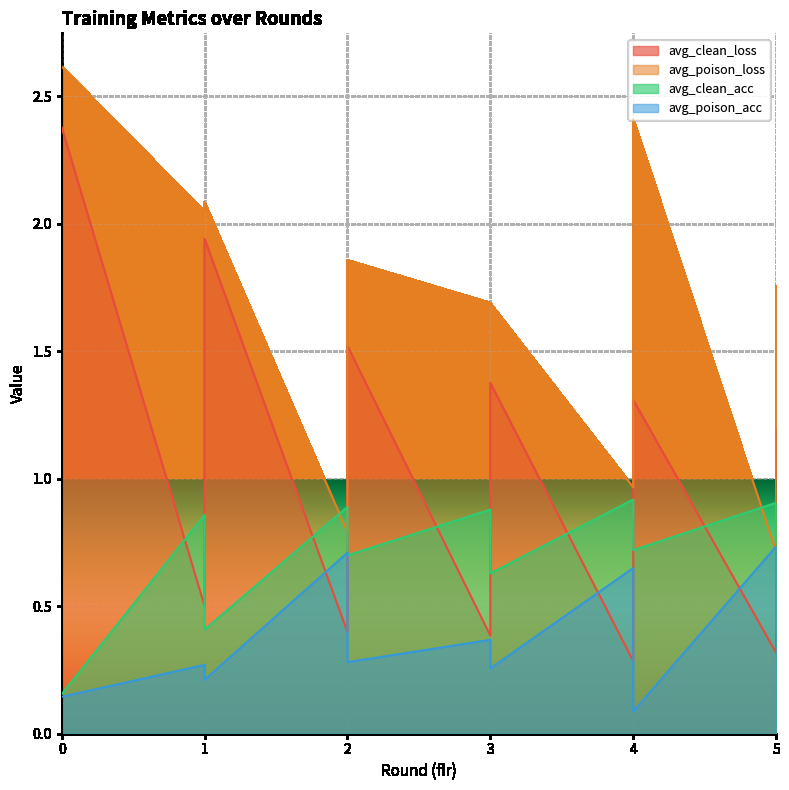

How many lines are shown in the chart?

4